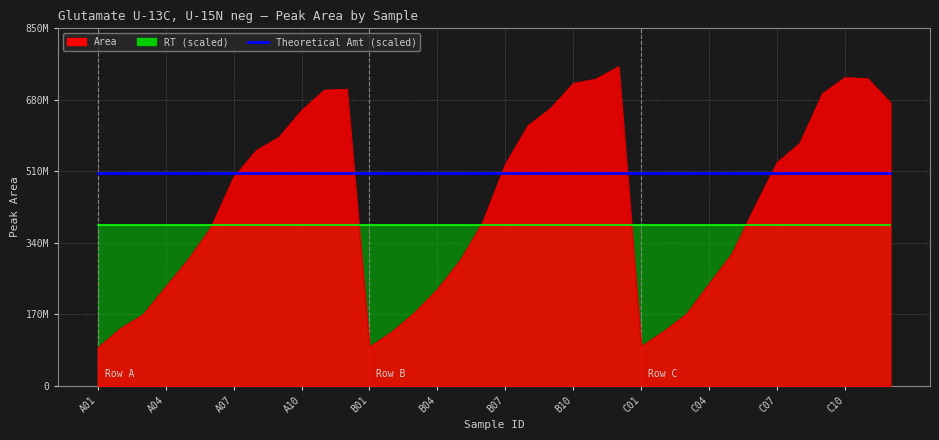

The Area series shows 329197248.9 at A07. True or false?

False